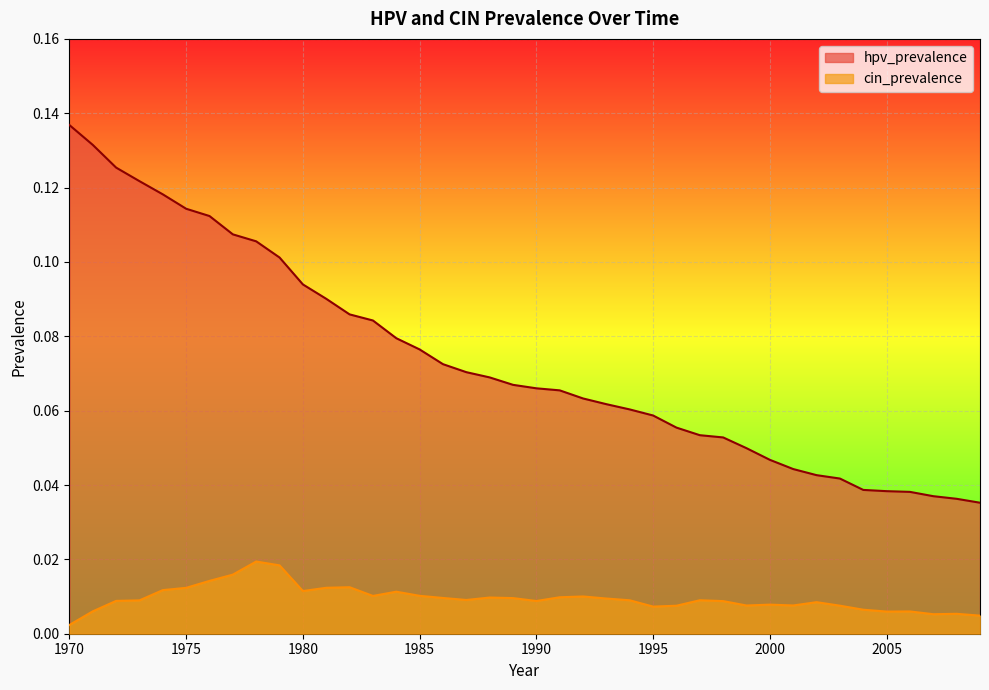

Which category has the lowest value in the hpv_prevalence series?

2009